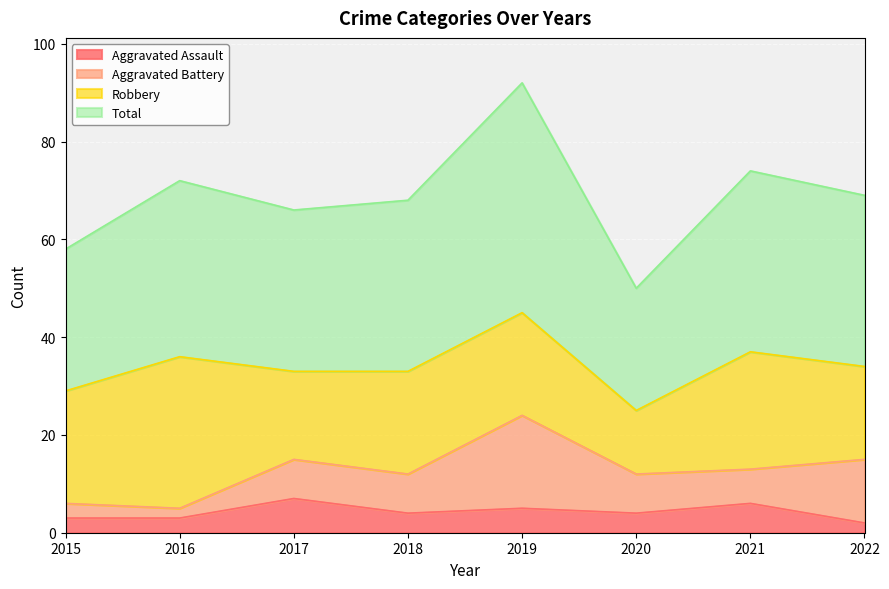

Is the value of Aggravated Assault at 2019 greater than the value of Total at 2017?

No